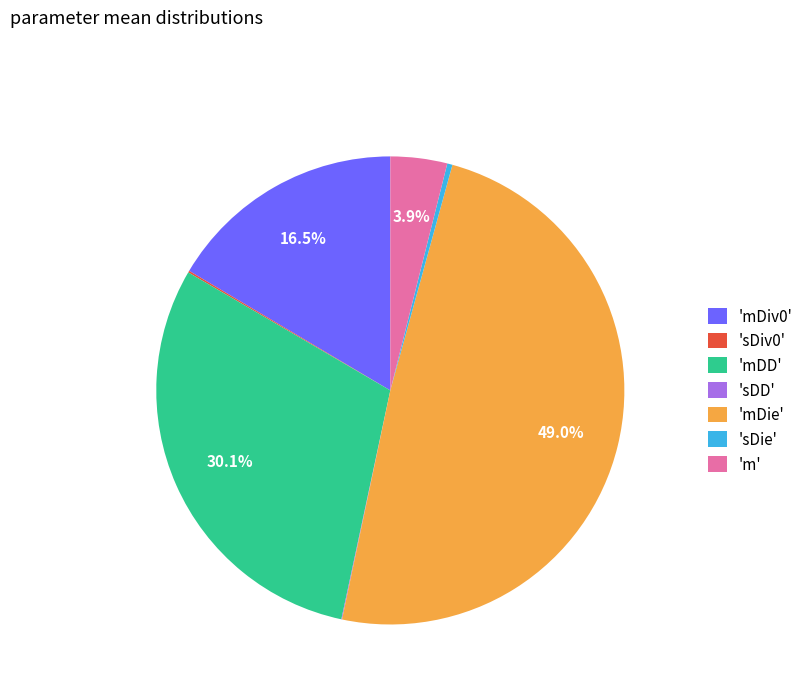

Which category has the biggest portion of the pie?

'mDie'